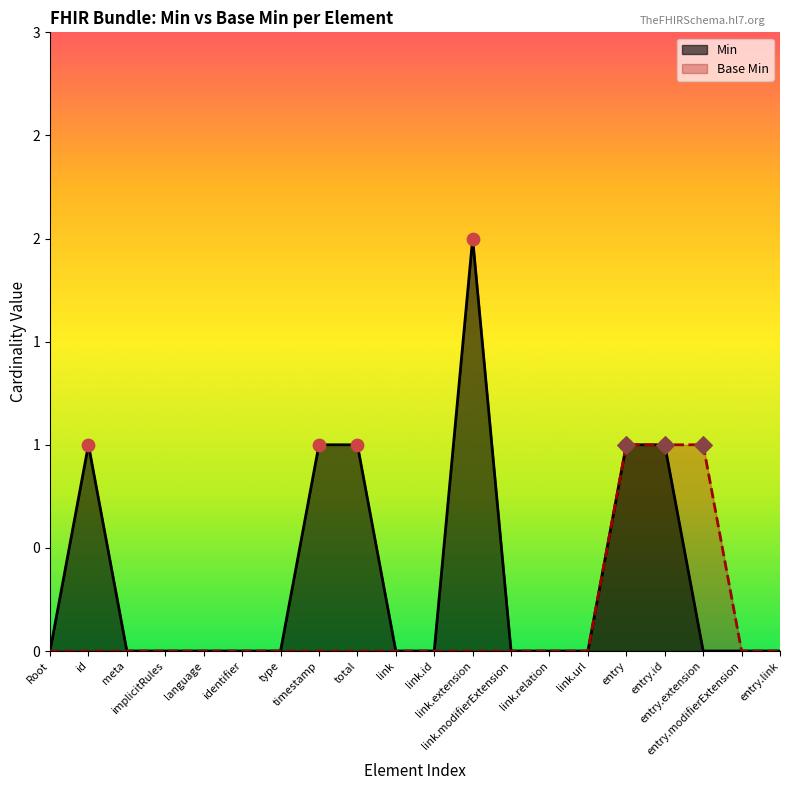

What are all the series names shown in the legend?

Min, Base Min